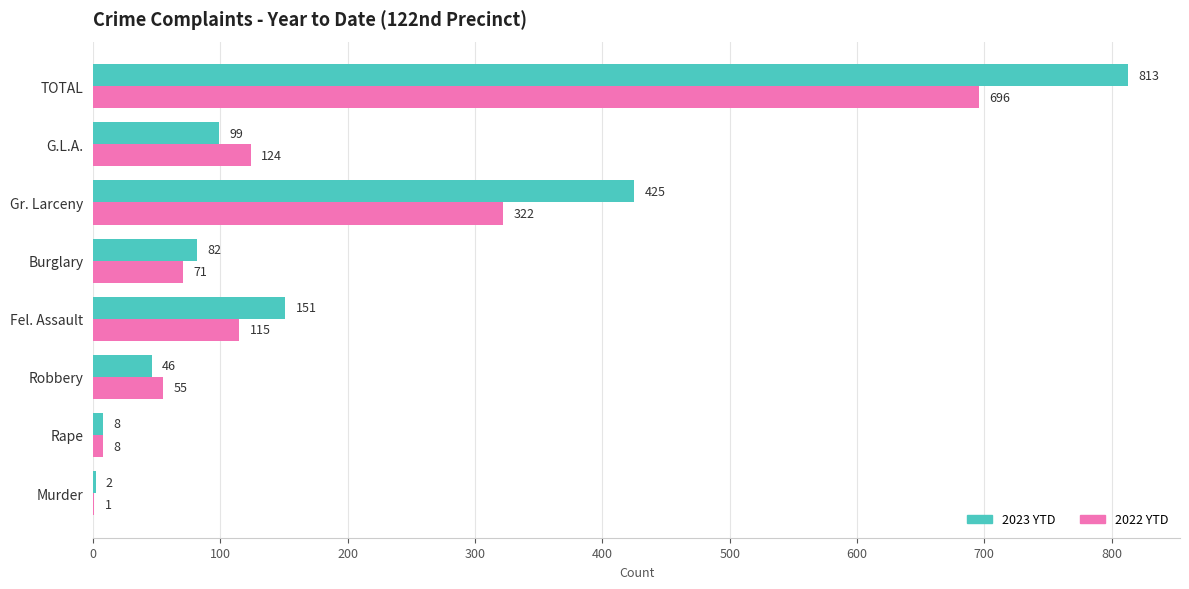

At which category is the sum across all series the highest?

TOTAL